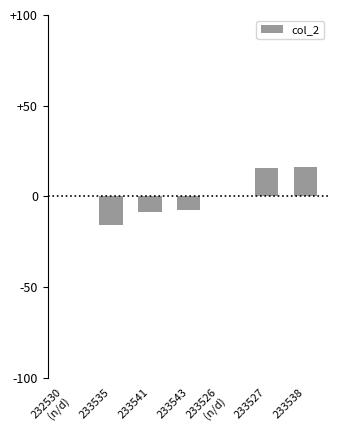

What is the maximum value shown in the chart?

16.0